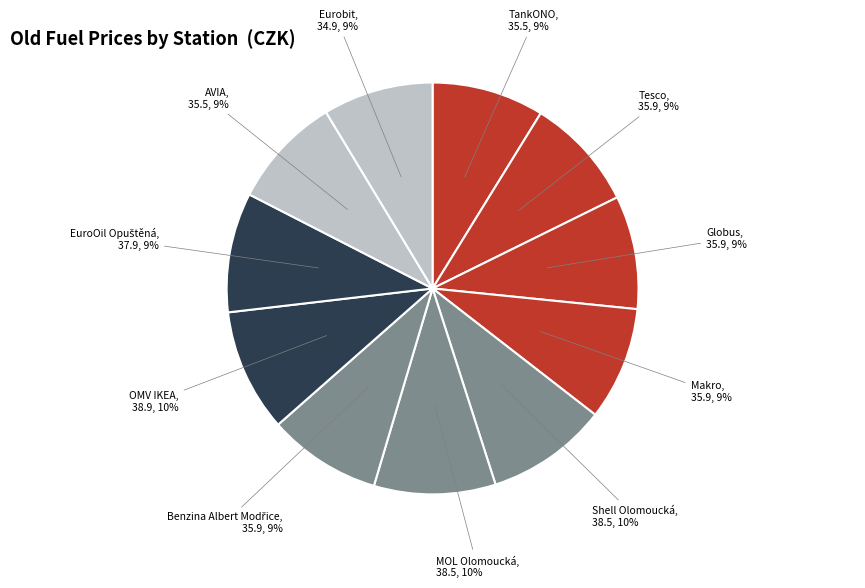

Combined, do OMV IKEA and MOL Olomoucká account for over 50%?

No